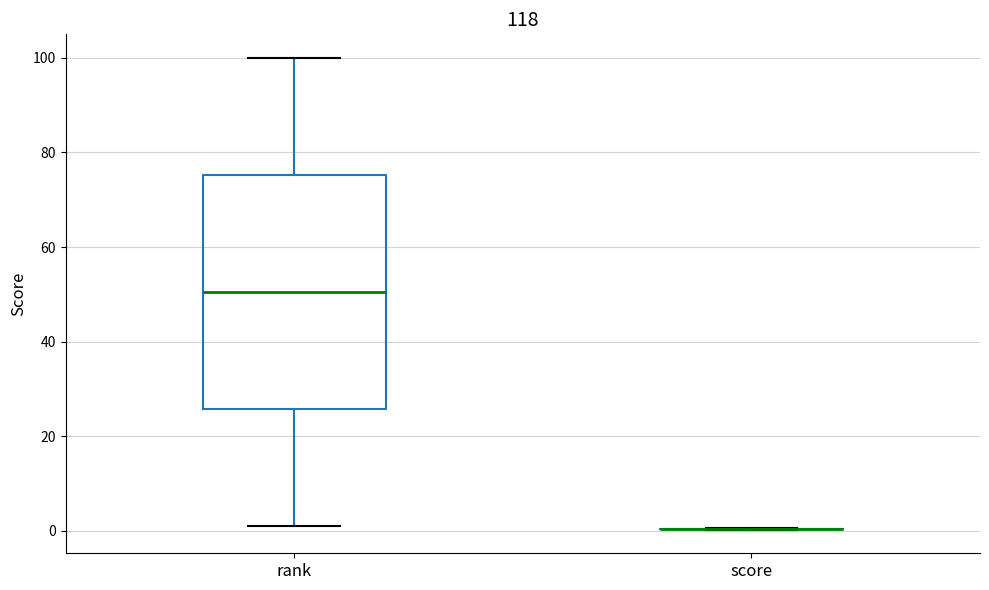

Where does the upper whisker of the box for rank end on the y-axis? The values are not printed on the chart, so give them approximately, as read against the axis.

100